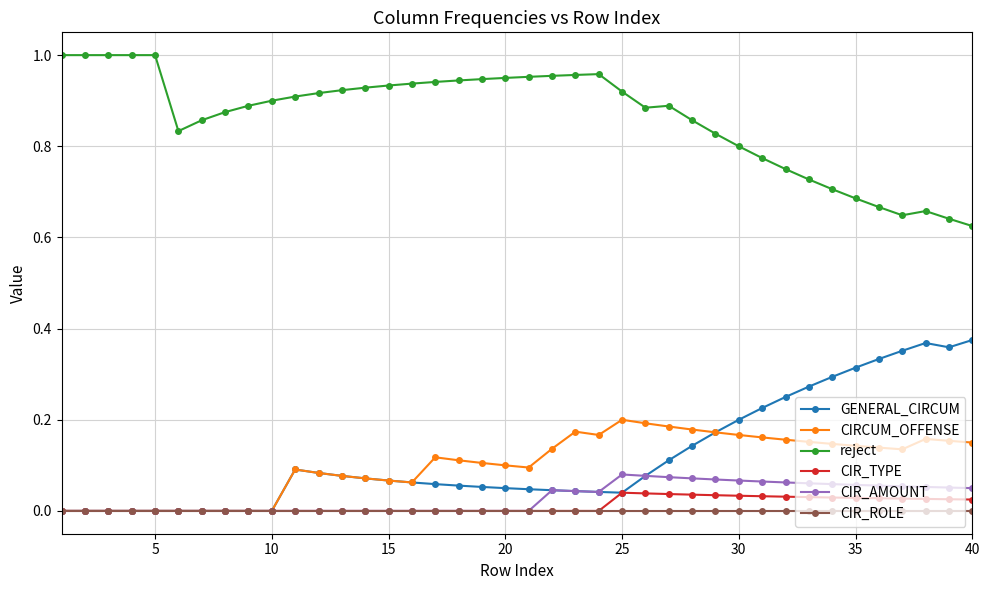

What are all the series names shown in the legend?

GENERAL_CIRCUM, CIRCUM_OFFENSE, reject, CIR_TYPE, CIR_AMOUNT, CIR_ROLE